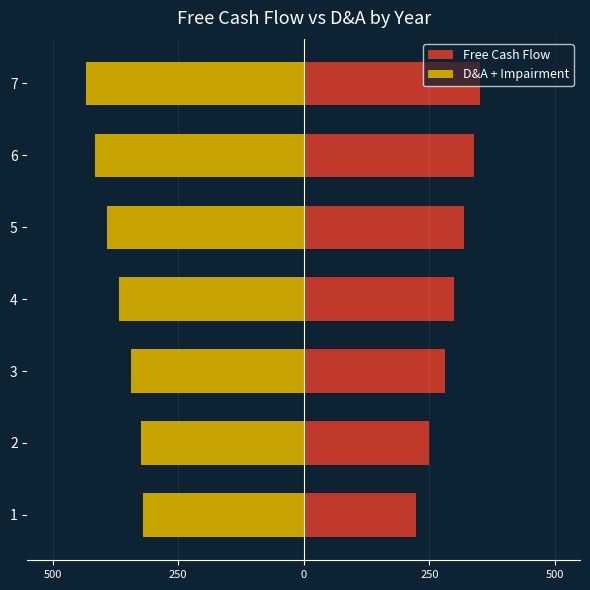

How many data points in Free Cash Flow are less than 299?

3